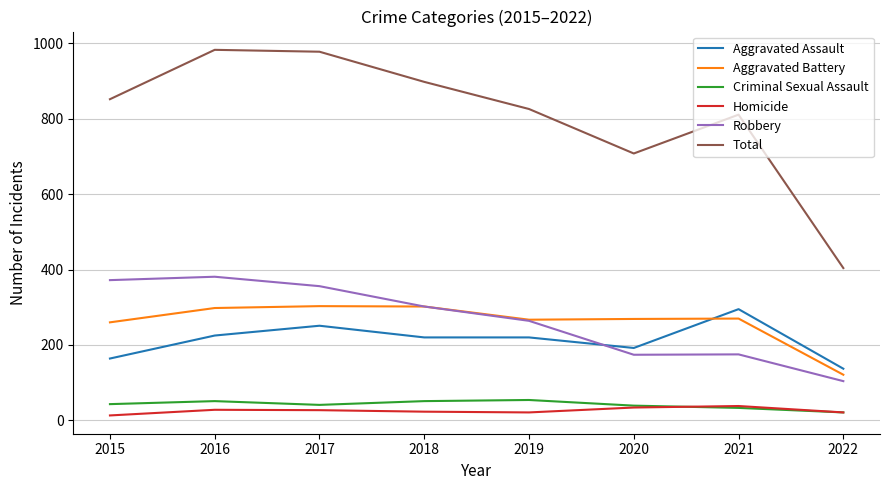

True or false: Criminal Sexual Assault and Robbery cross at least once.

False